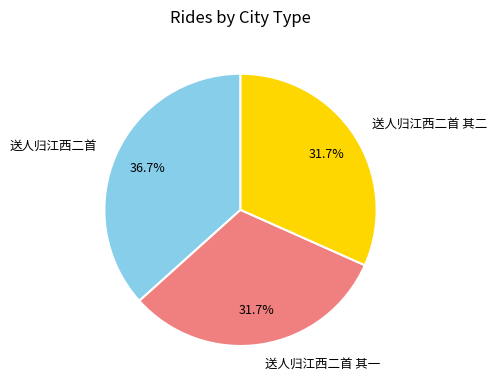

What is the largest slice in the pie chart?

送人归江西二首